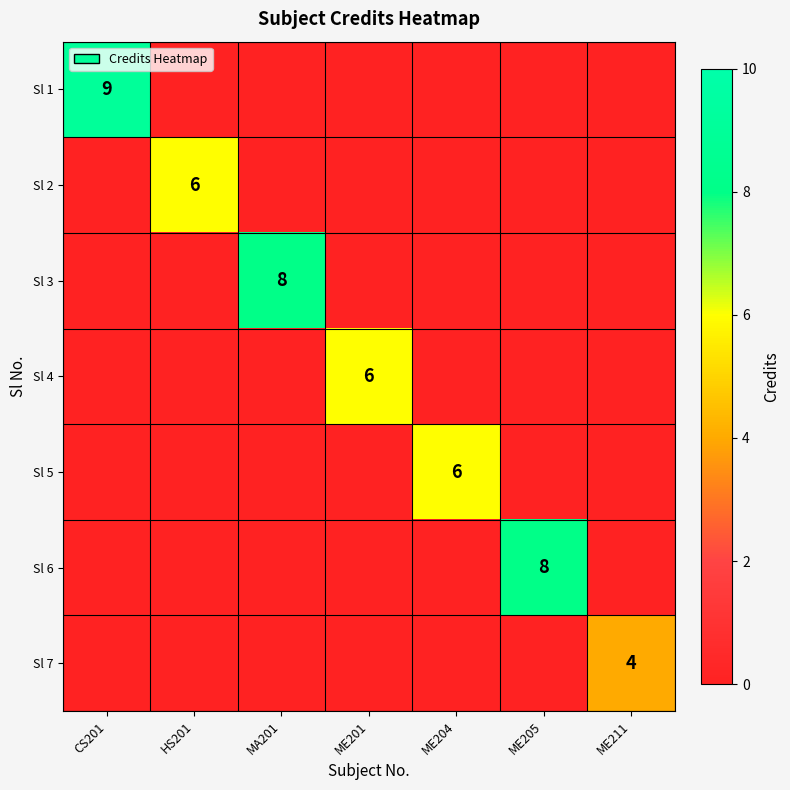

The Sl 7 series shows 4 at ME211. True or false?

True